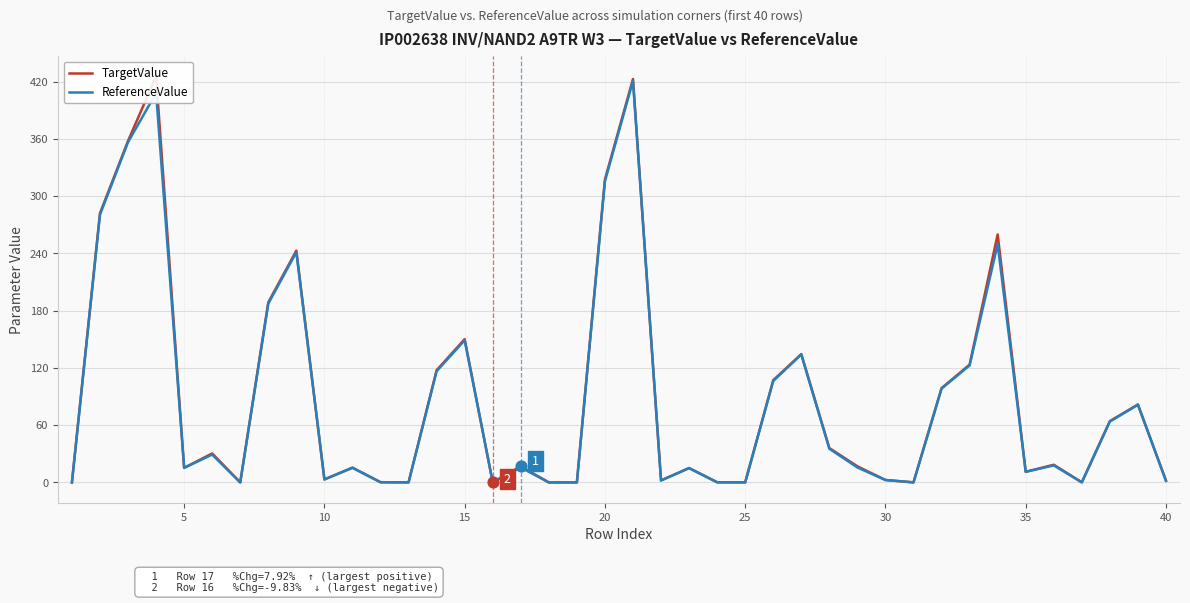

True or false: ReferenceValue has a value of 447.7 at 20.

False